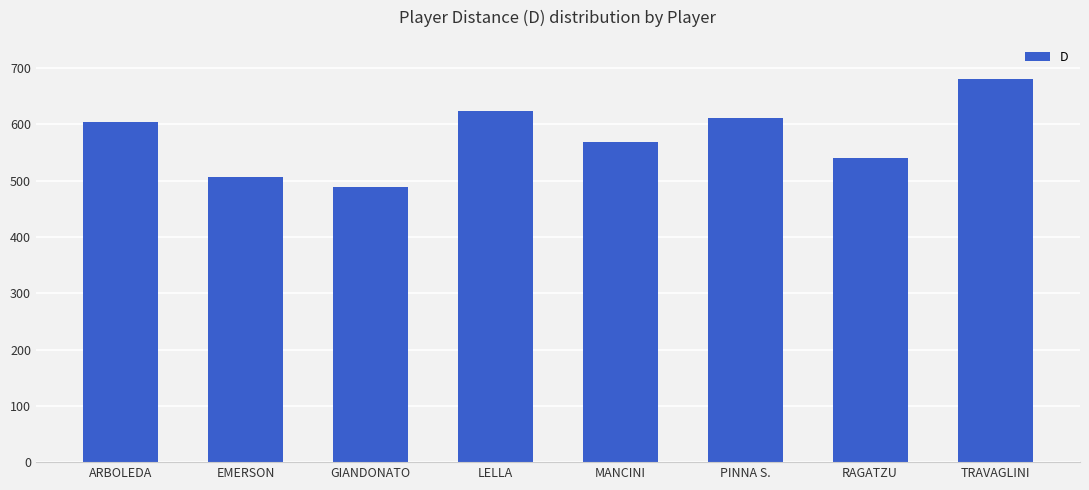

What is the sum of the values at LELLA and ARBOLEDA?

1228